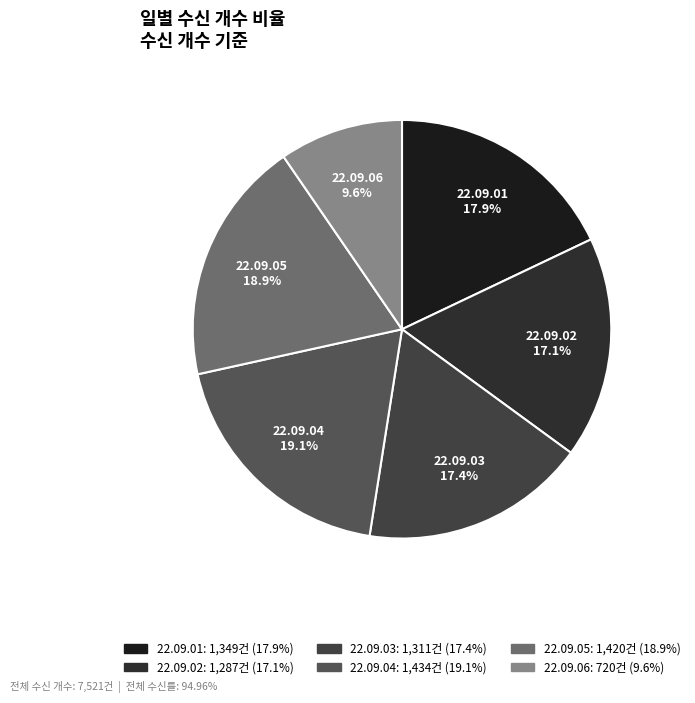

Which slice is the smallest?

22.09.06